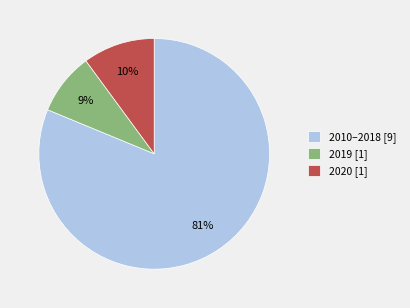

Between 2020 [1] and 2019 [1], which is larger?

2020 [1]